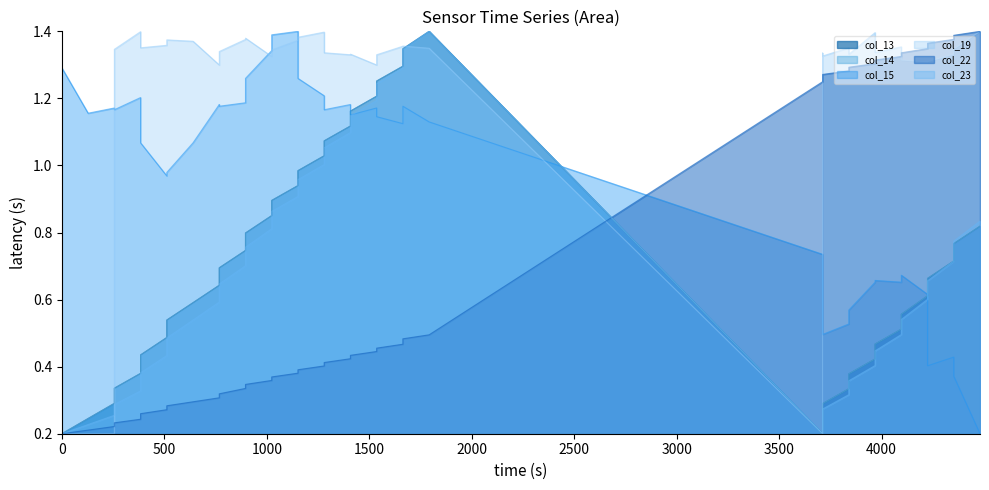

What are all the series names shown in the legend?

col_13, col_14, col_15, col_19, col_22, col_23